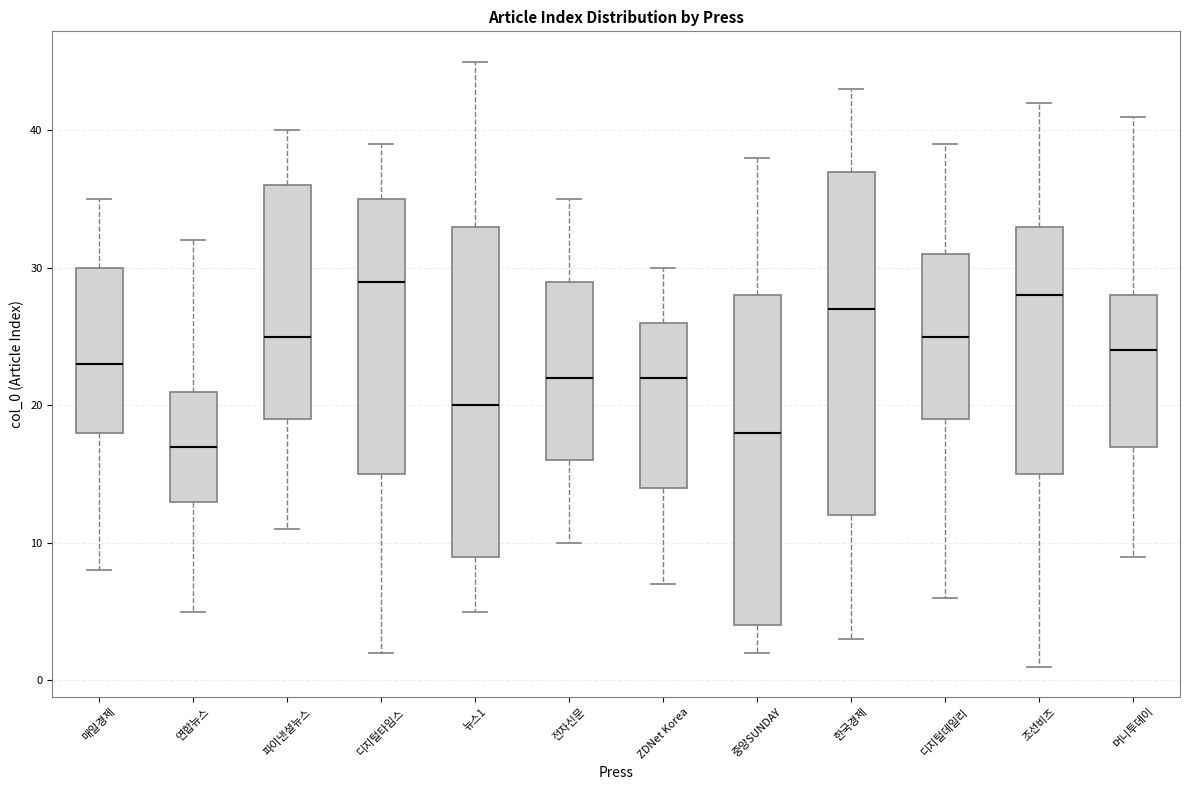

Which box's median line is the highest?

디지털타임스